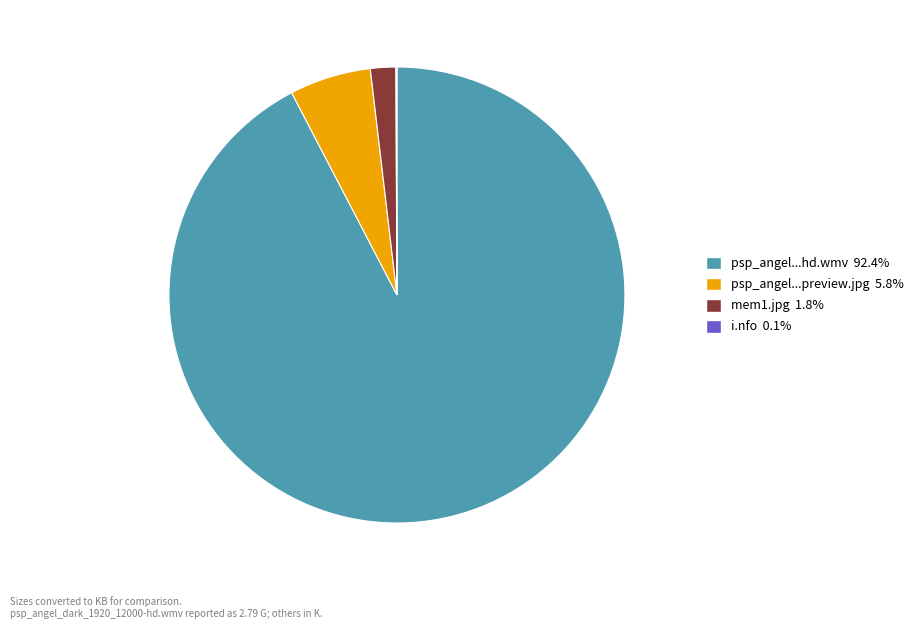

Is there any slice that represents more than half of the pie?

Yes